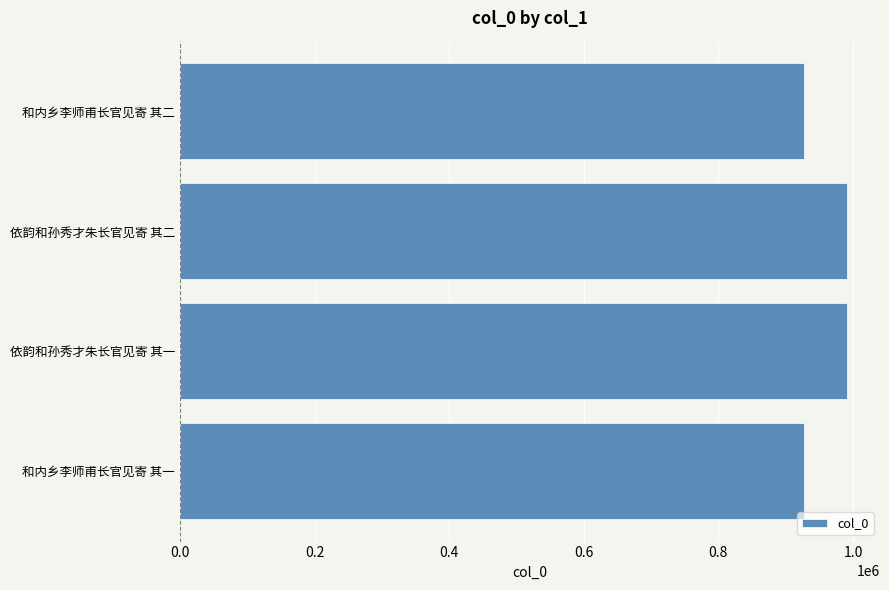

What is the greatest value displayed?

990626